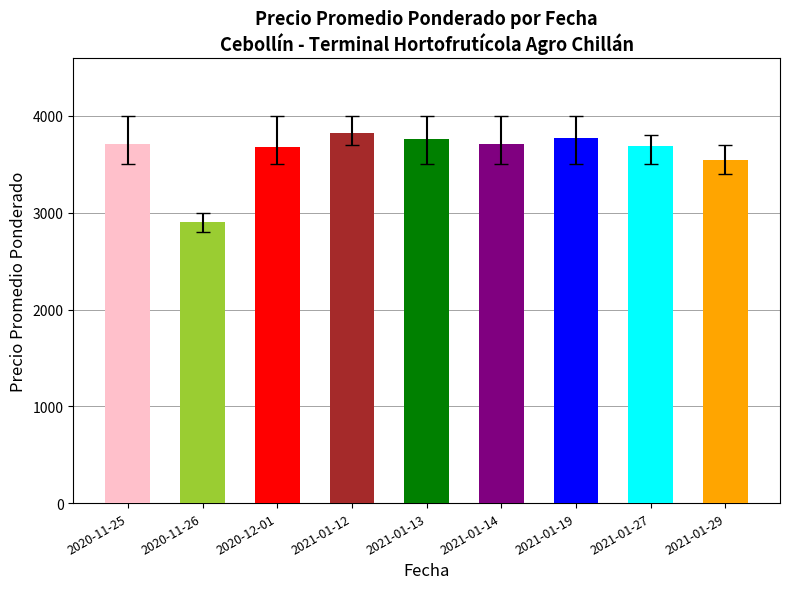

What position from the right is 2021-01-29?

1